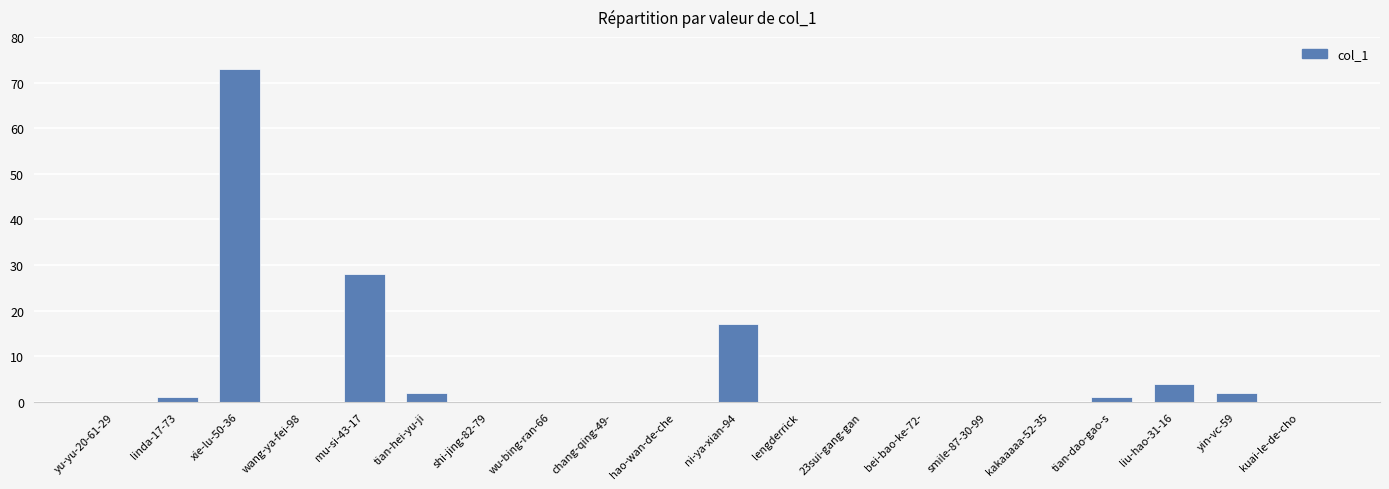

Which has a higher value, ni-ya-xian-94 or smile-87-30-99?

ni-ya-xian-94